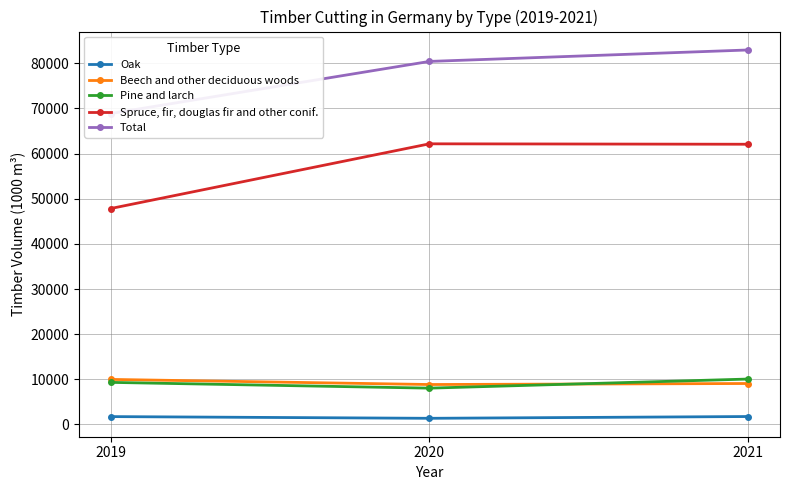

Where is Total nearest to the value 75914?

2020